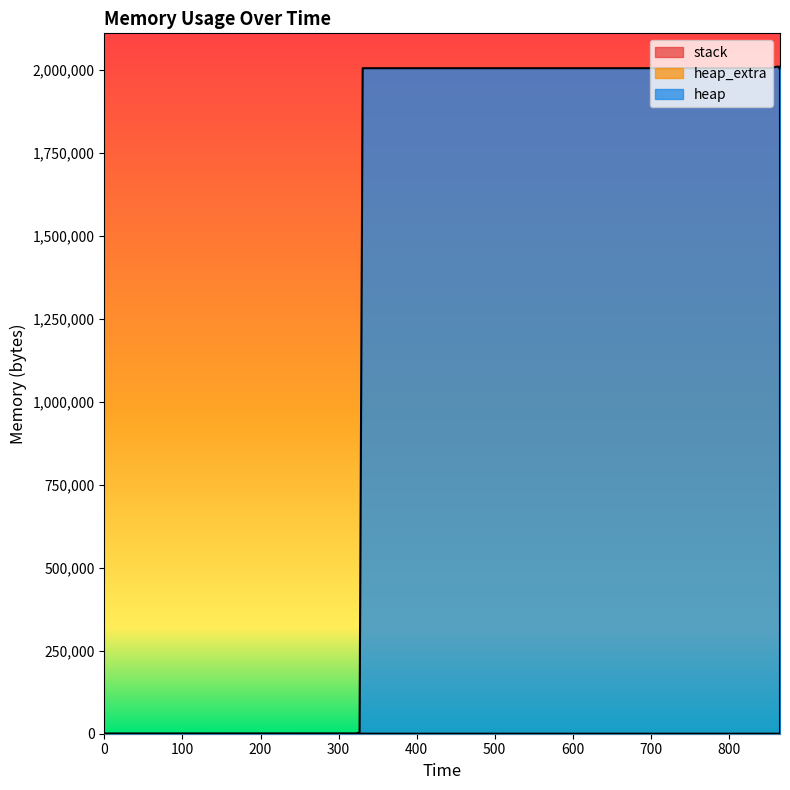

At which category is the sum across all series the highest?

862